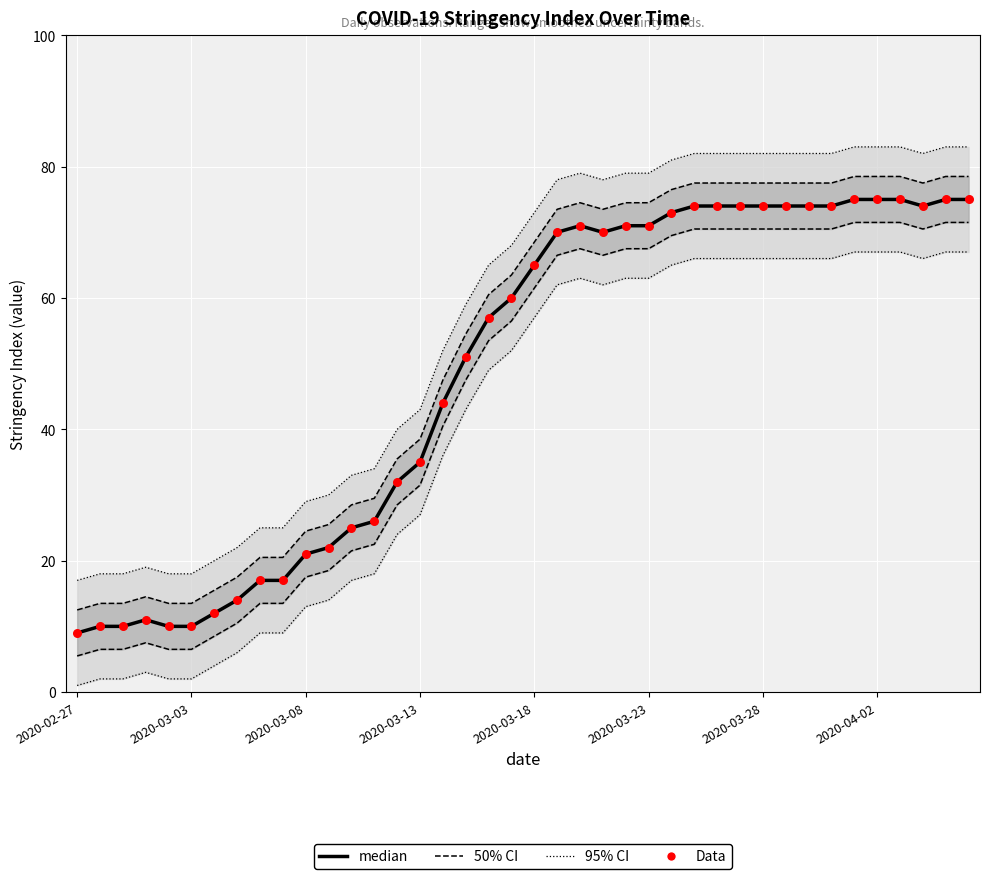

Which series has the largest total across all categories?

median